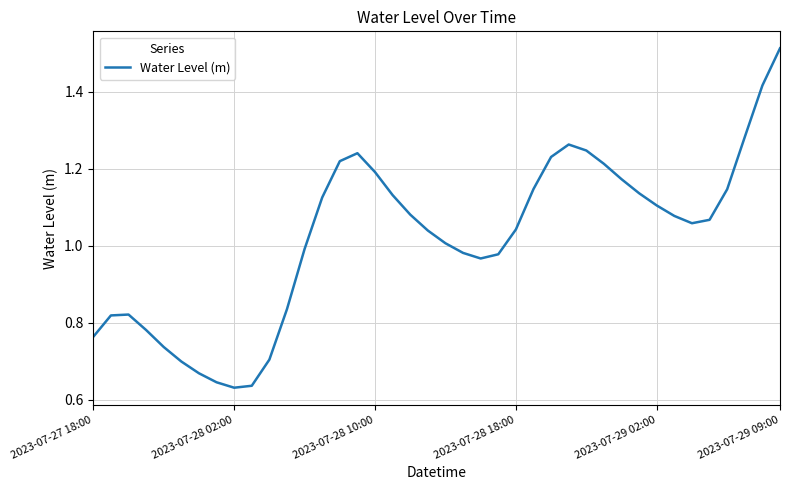

What is the difference between the maximum and minimum values?

0.9